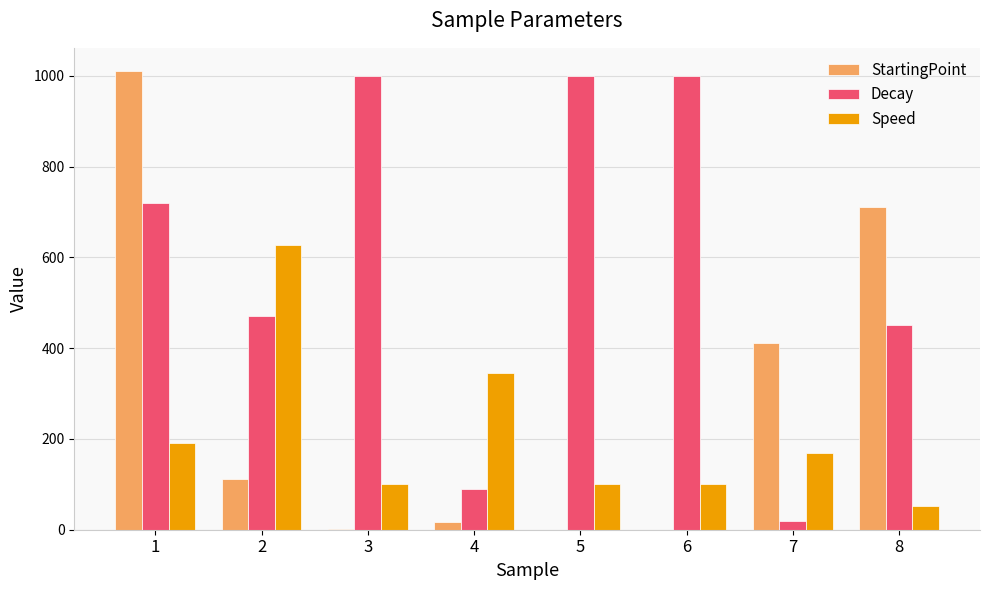

How many series are shown in this chart?

3